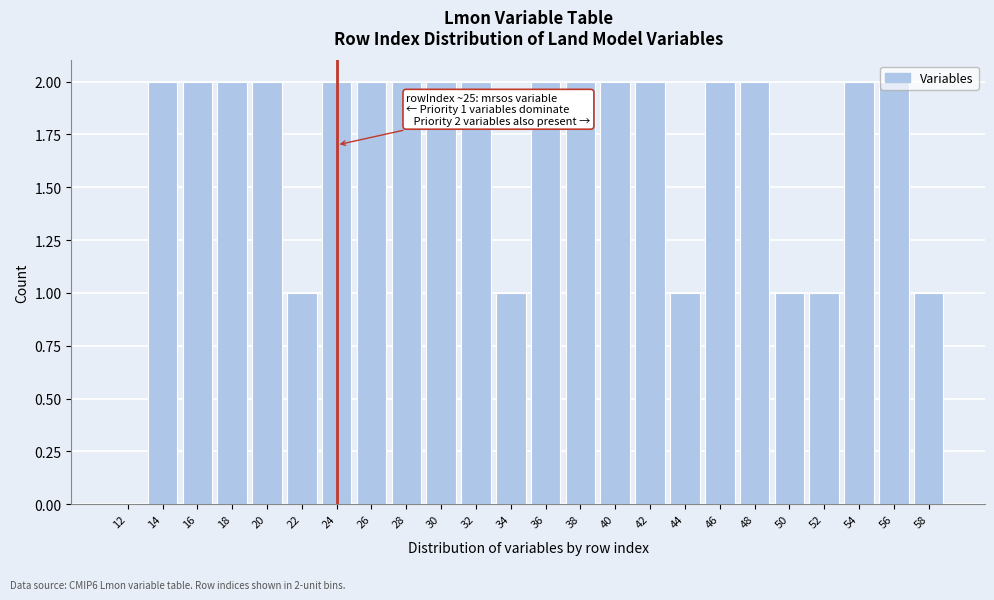

What is the sum of the values at 28 and 30?

4